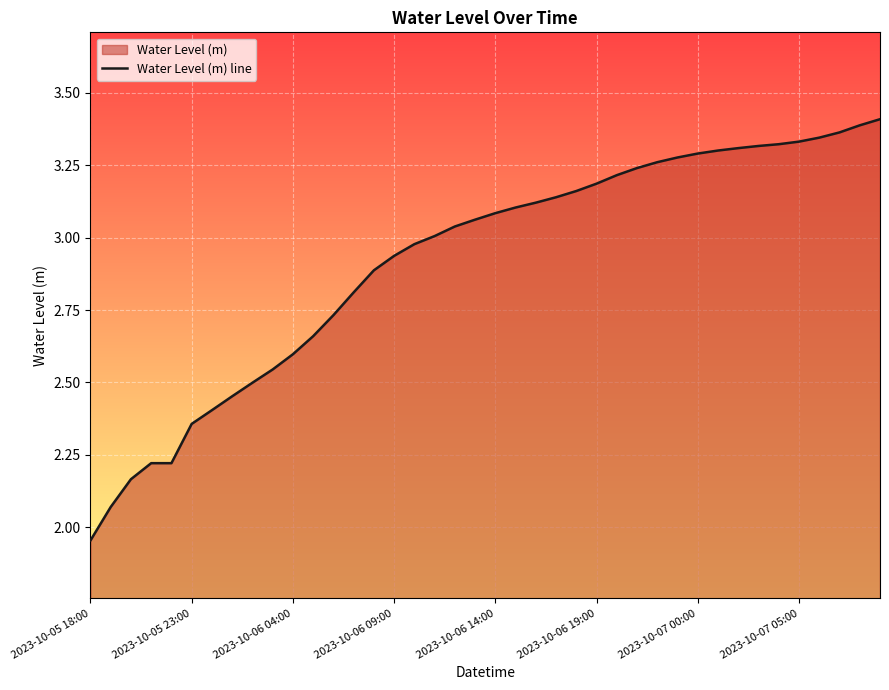

Which category has the lowest value across all series?

2023-10-05 18:00